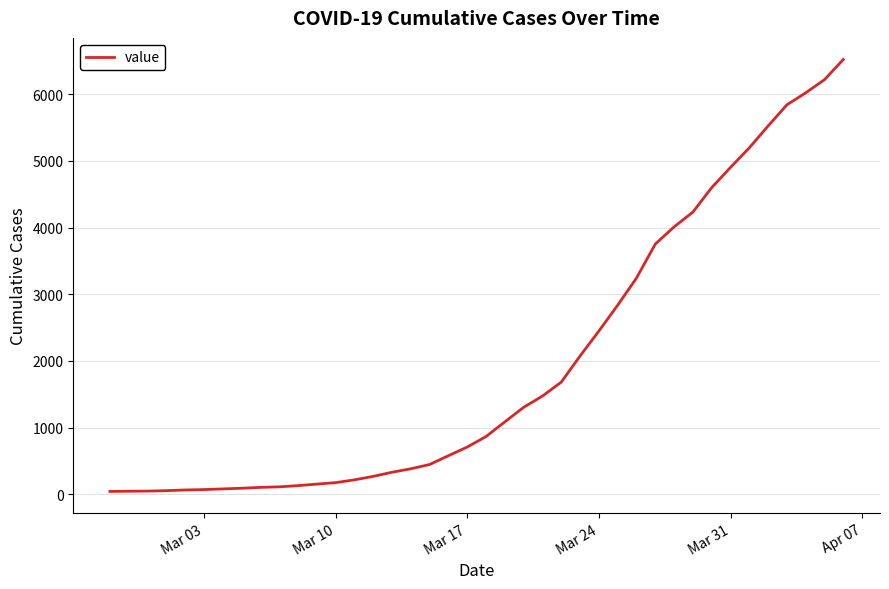

What is the greatest value displayed?

6522